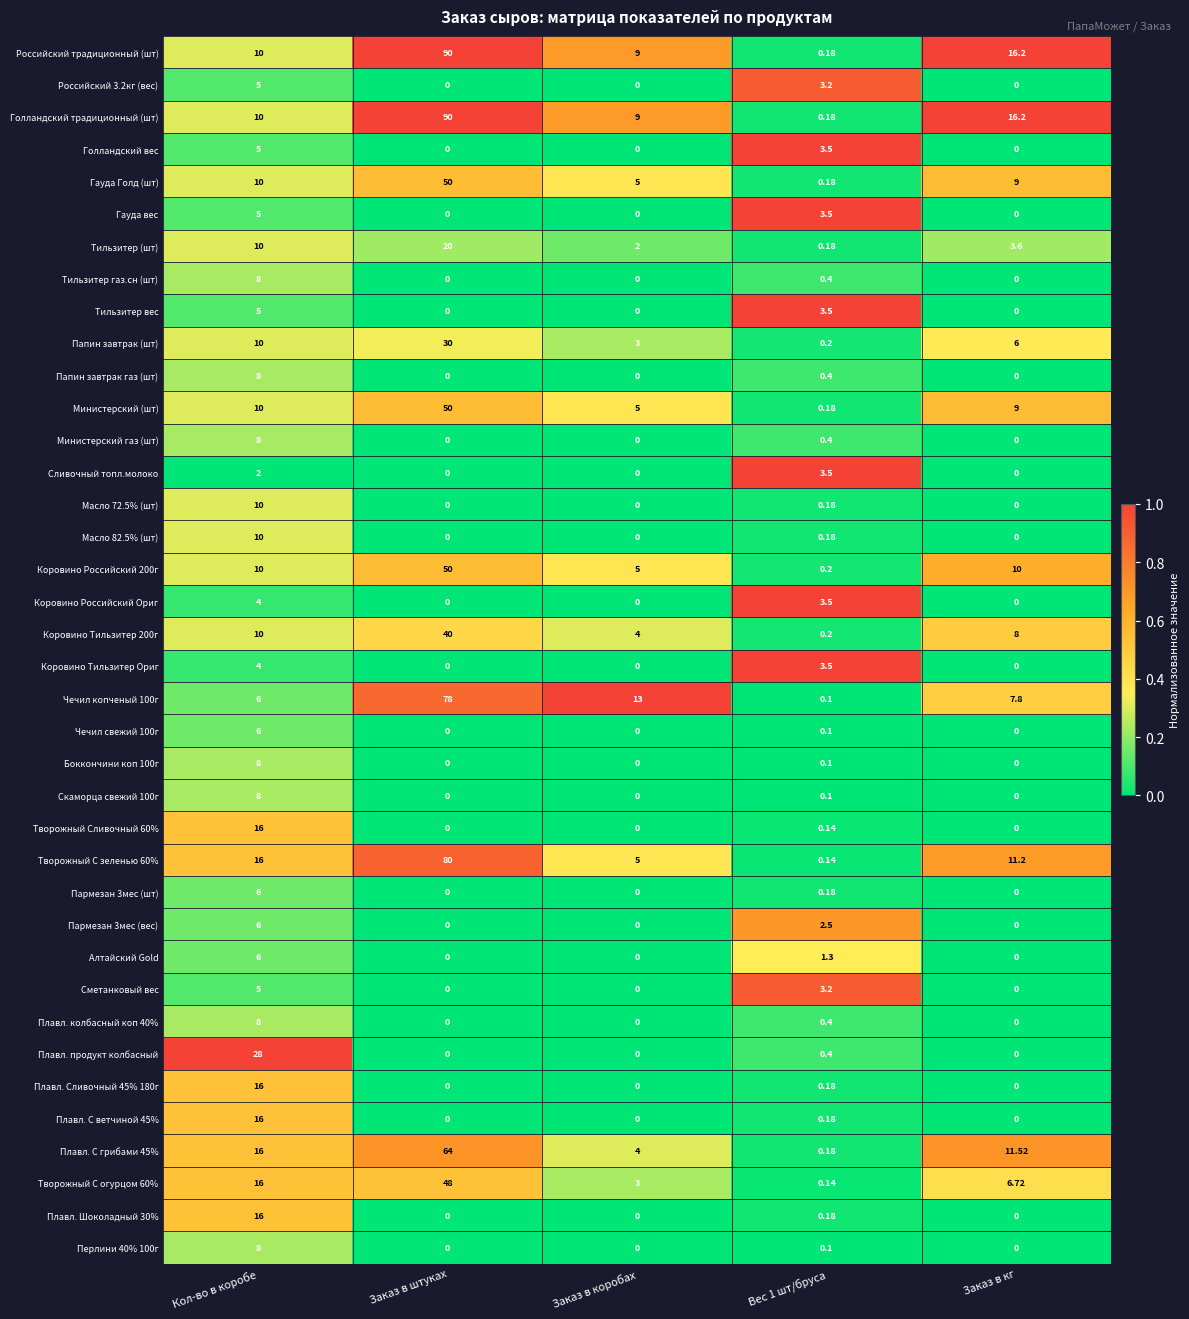

Where is Министерский (шт) nearest to the value 25?

Кол-во в коробе